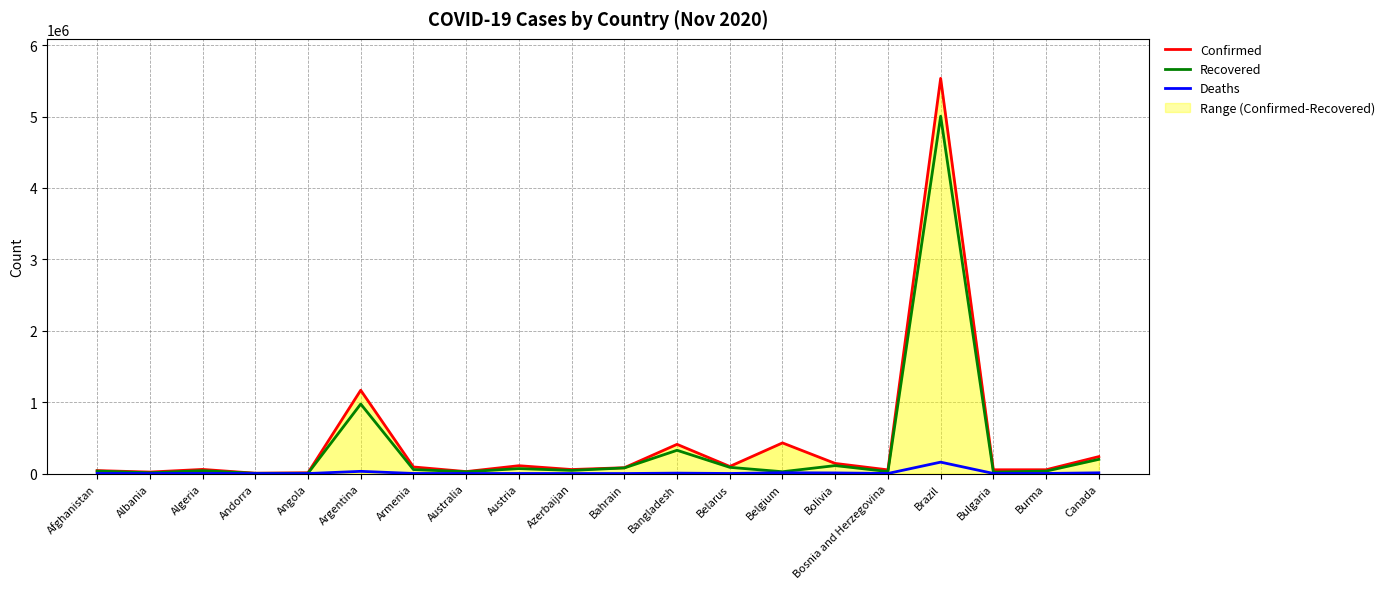

What is the average value of the Deaths series?

12048